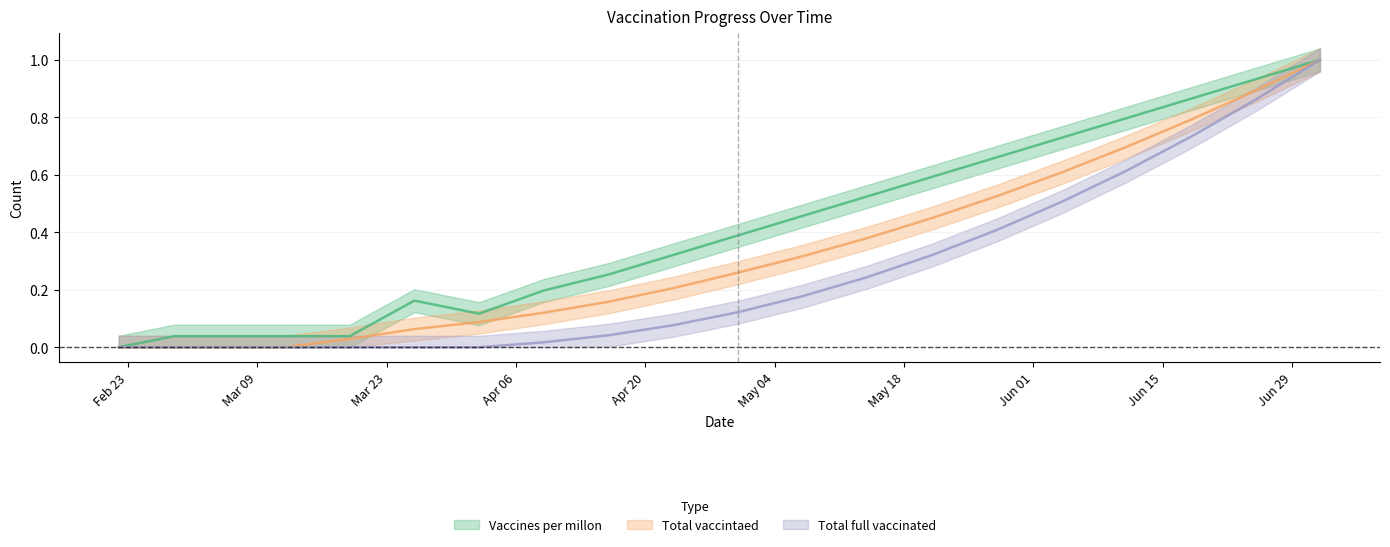

Which series has the largest range (max minus min)?

Vaccines per millon